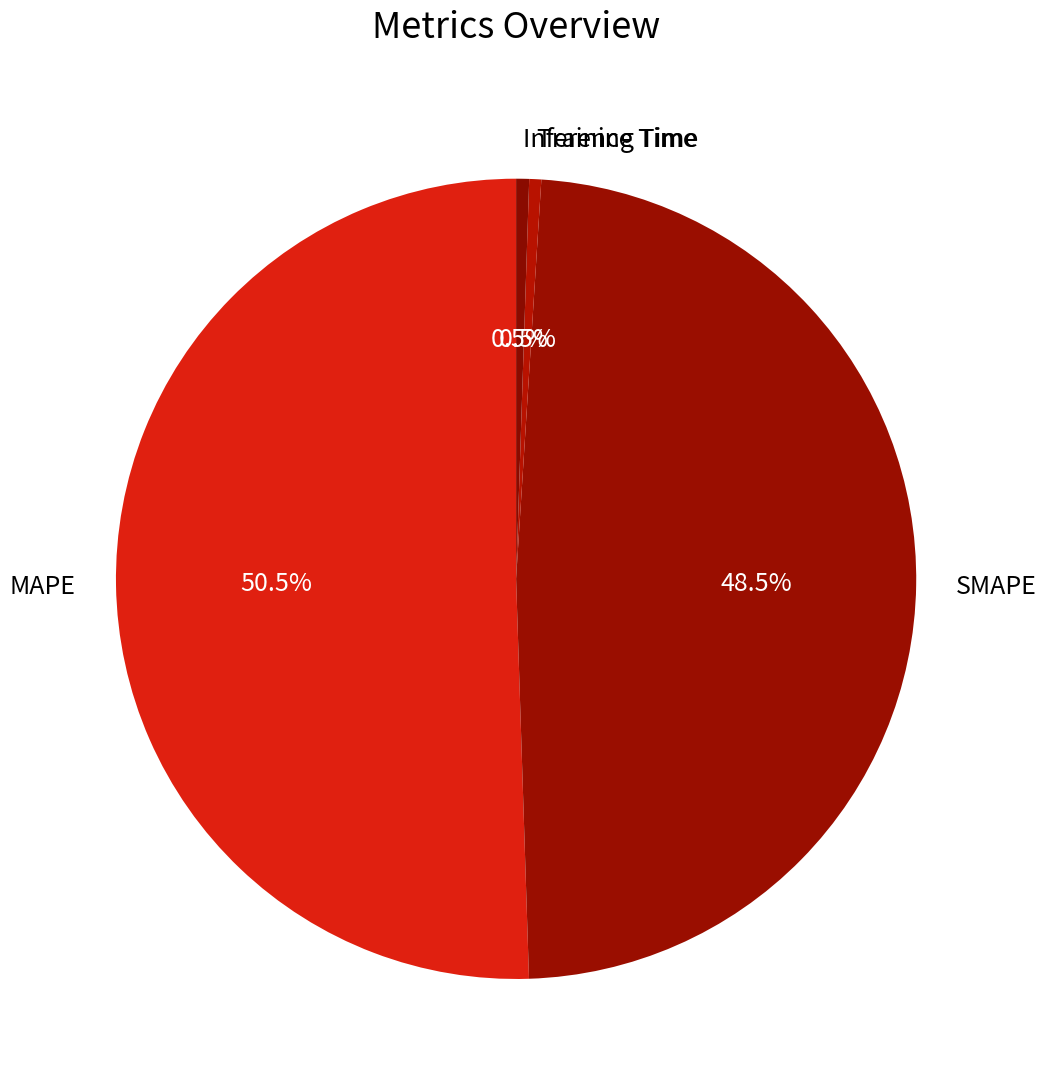

How many segments does this pie chart have?

4